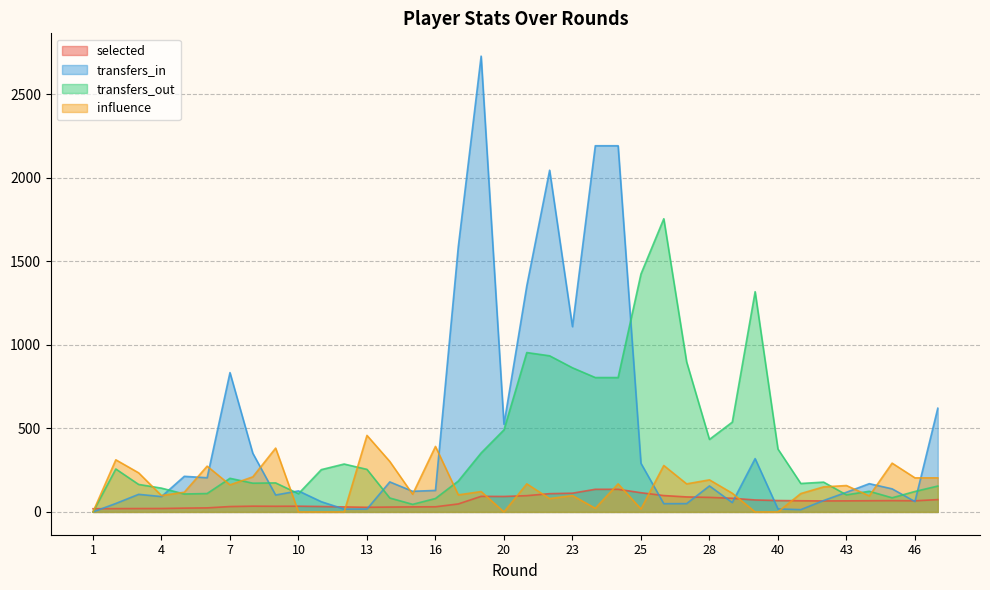

What is the greatest value displayed?

2727.5